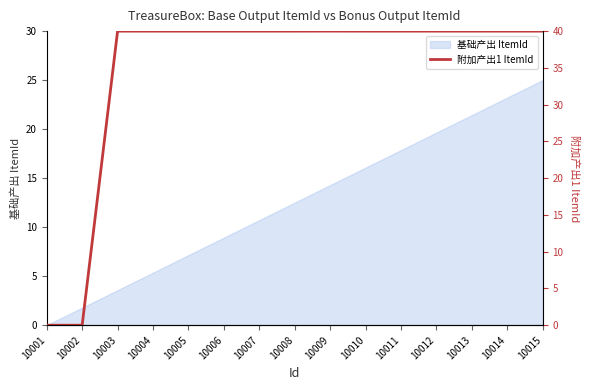

Where is 基础产出 ItemId nearest to the value 12?

10008